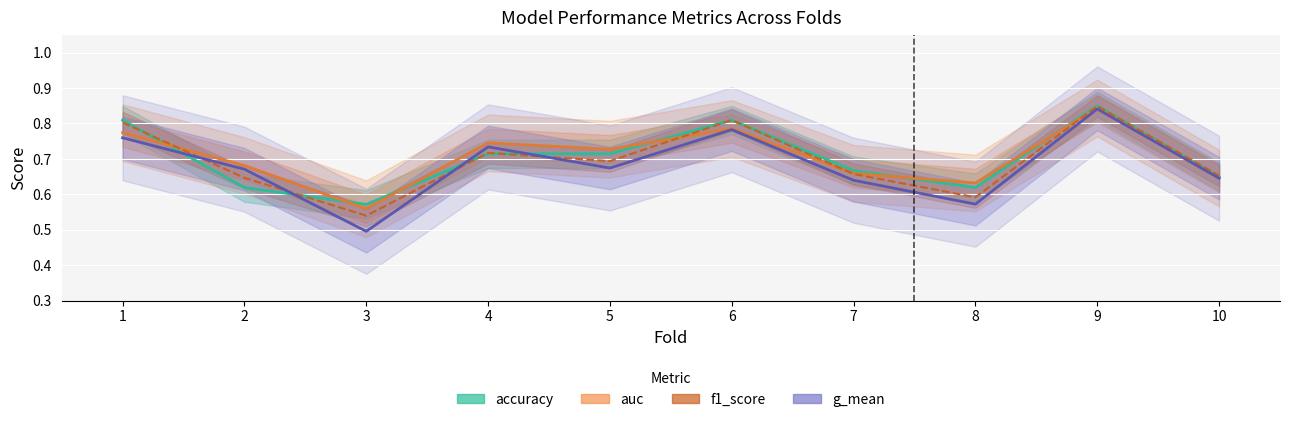

What is the value of the f1_score point at the 1st from the left?

0.8